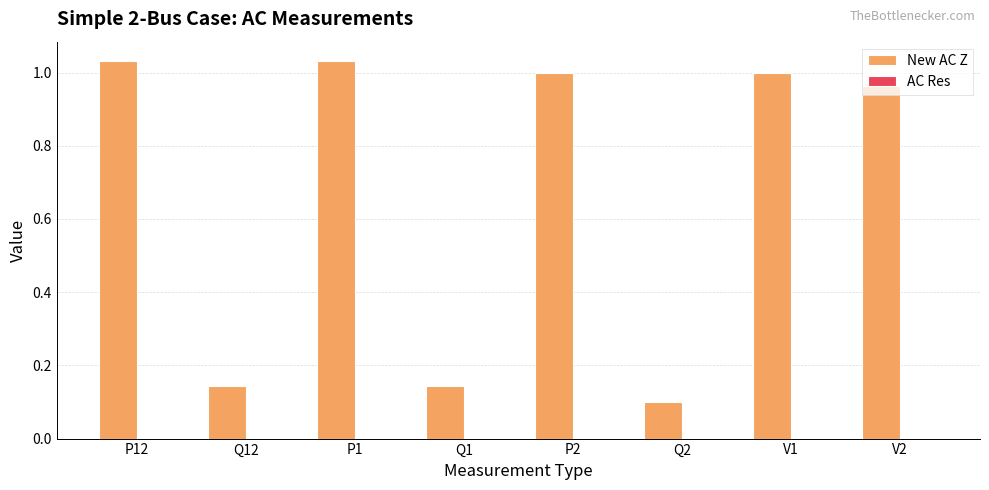

Which series has the largest total across all categories?

New AC Z